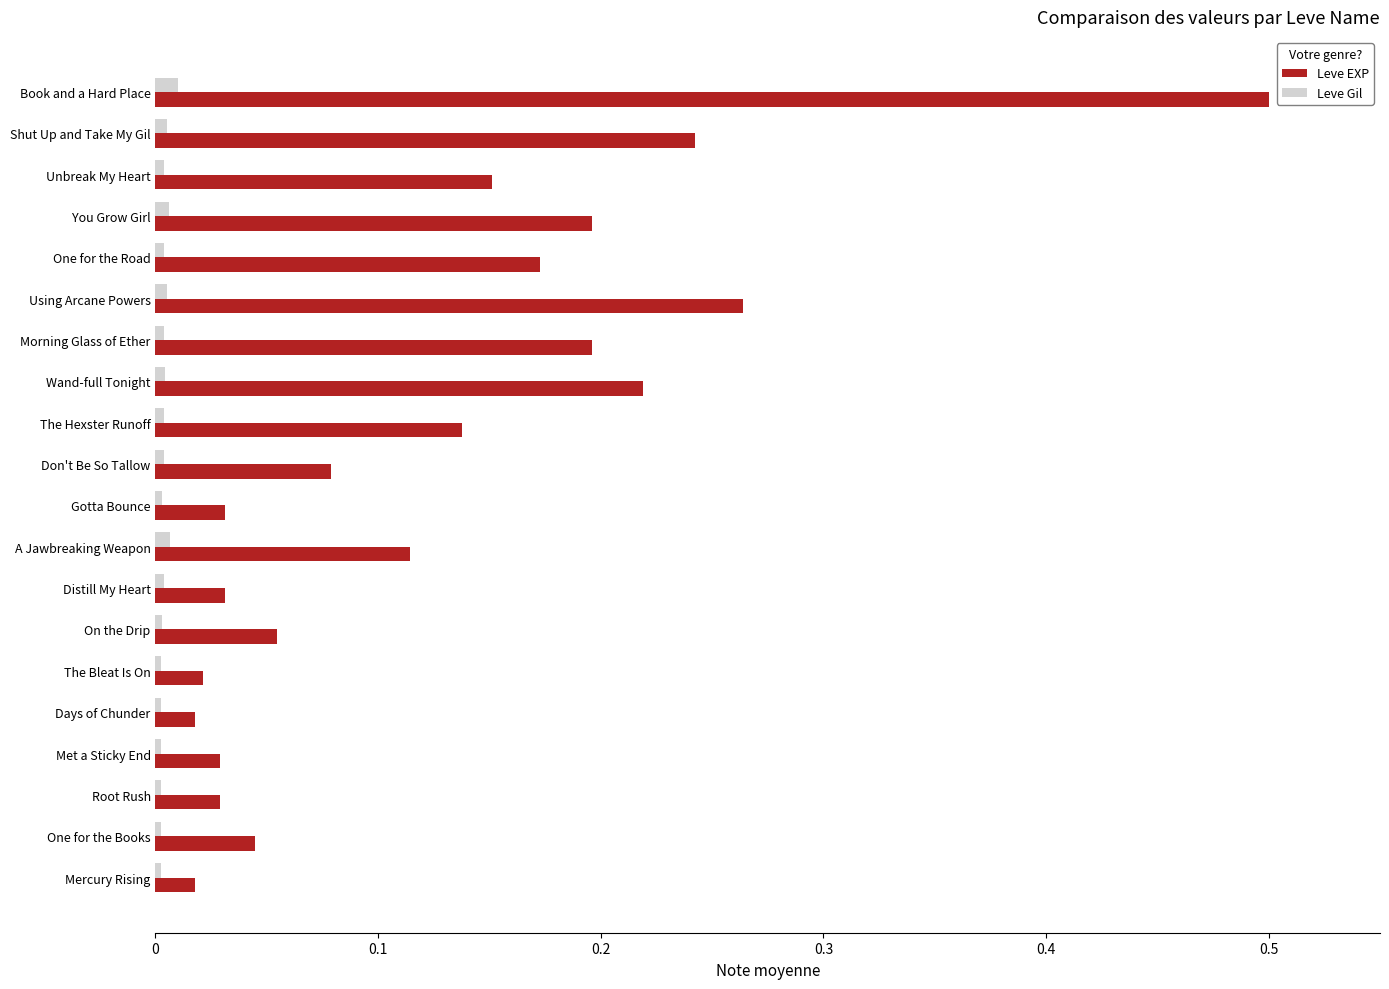

Which series has the widest spread of values?

Leve EXP